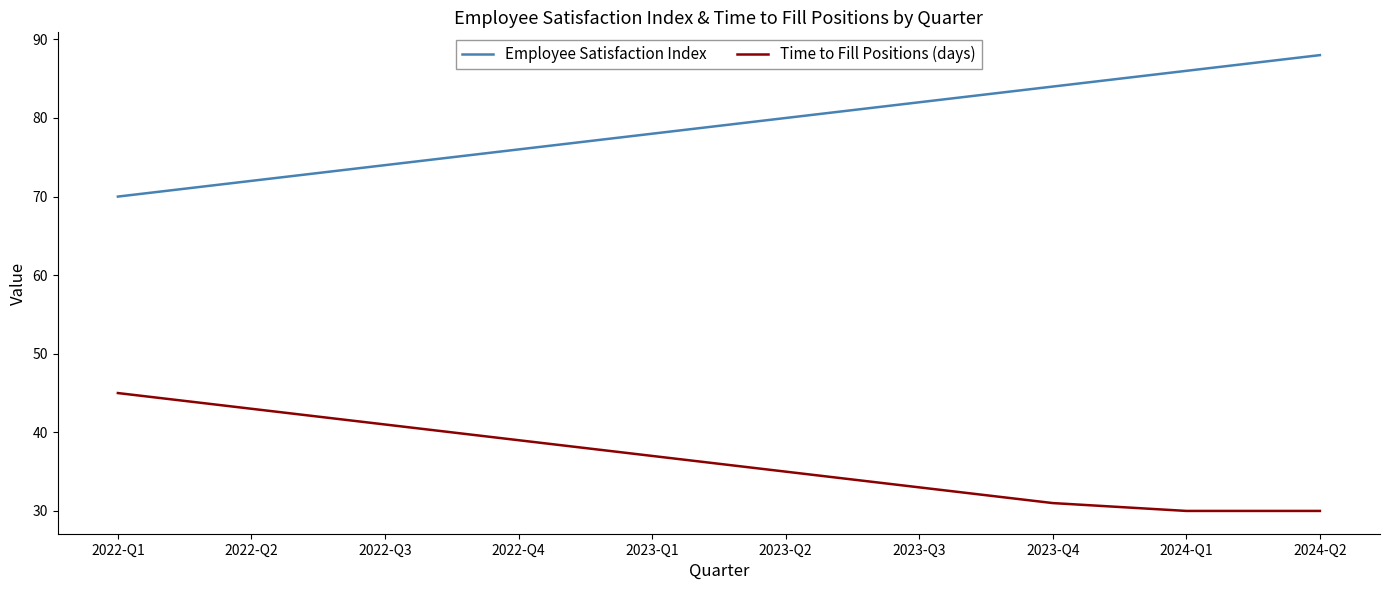

True or false: Time to Fill Positions (days) and Employee Satisfaction Index cross at least once.

False